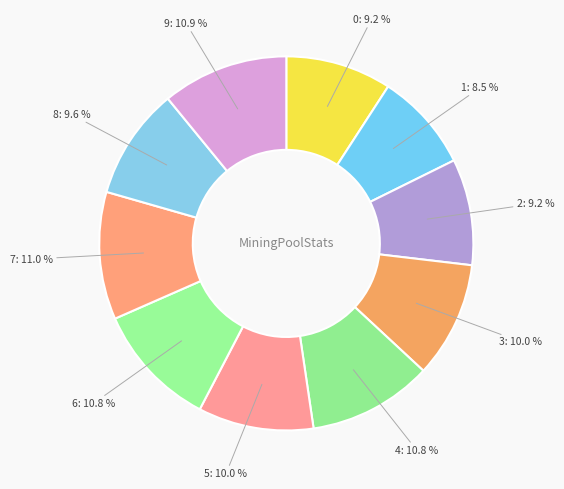

Combined, do 7 and 5 account for over 50%?

No